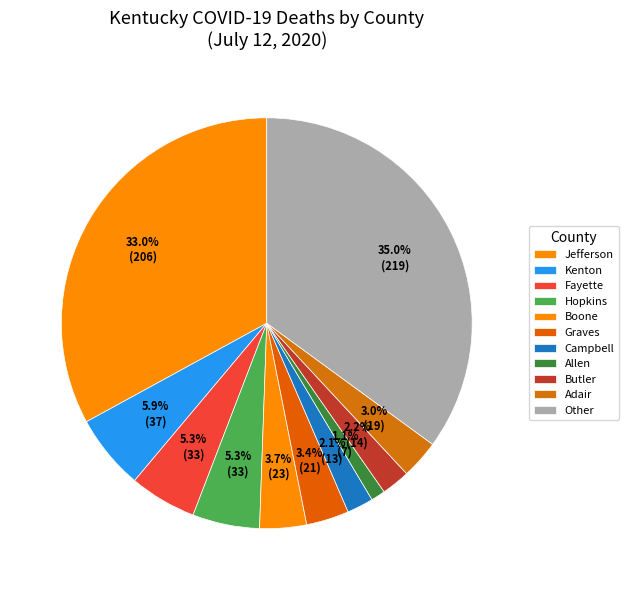

How many segments does this pie chart have?

11